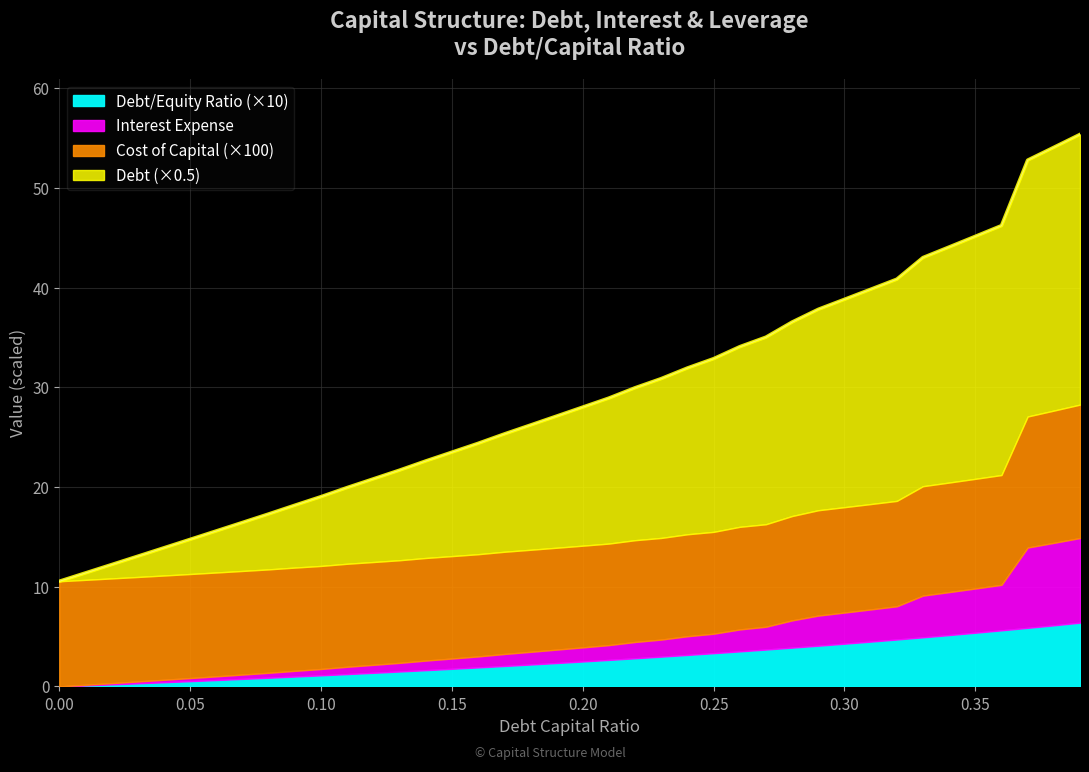

At which category is the sum across all series the highest?

0.39